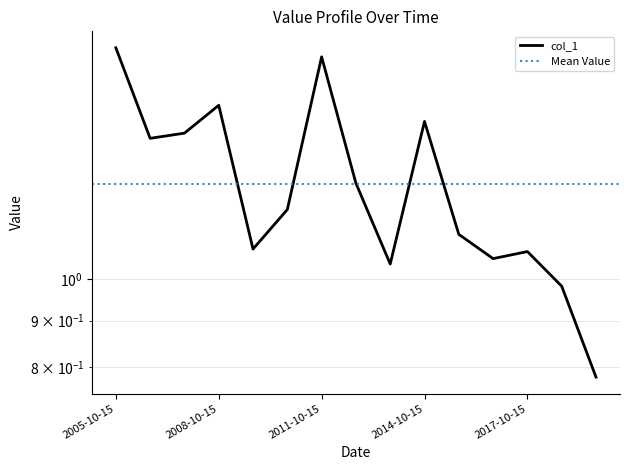

Which category has the highest value across all series?

2005-10-15